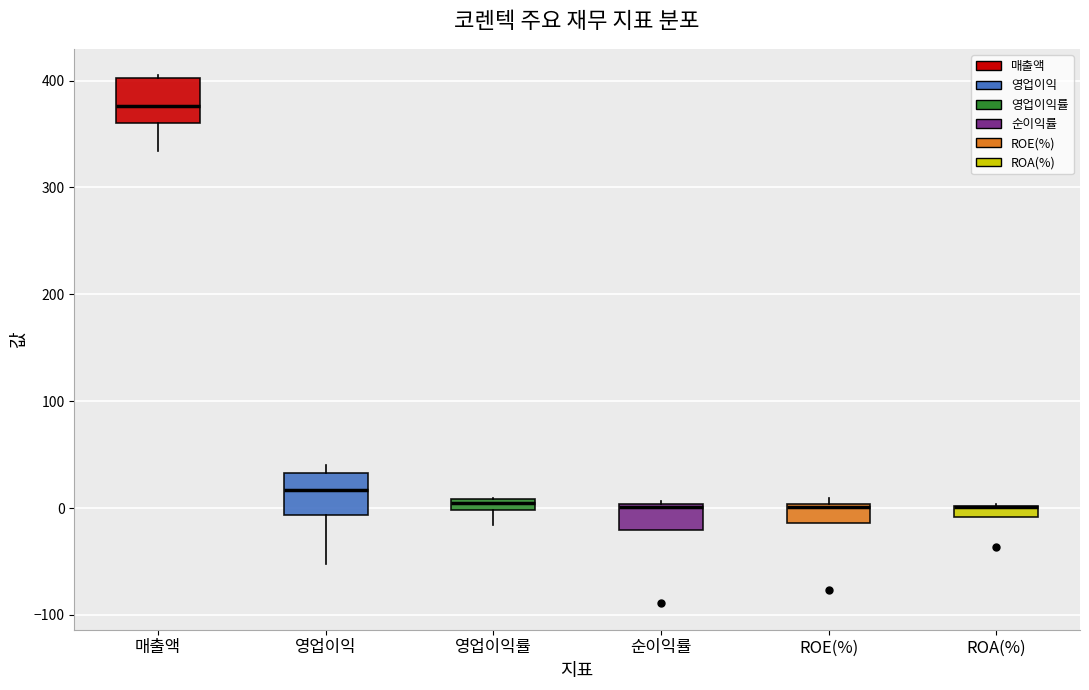

Where is the upper edge of the box for 순이익률 on the y-axis? The values are not printed on the chart, so give them approximately, as read against the axis.

0